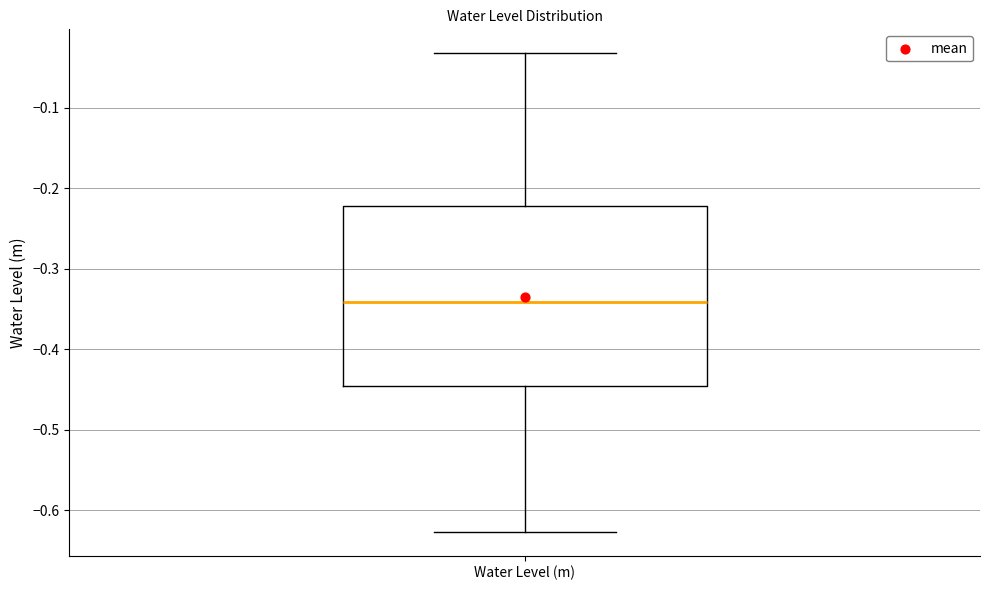

Transcribe this box plot: give where the median line is, the range the box spans, and where the two whiskers end, as read against the y-axis. The values are not printed on the chart, so give them approximately, as read against the axis.

median -0.34, box -0.45 to -0.22, whiskers -0.63 to -0.03